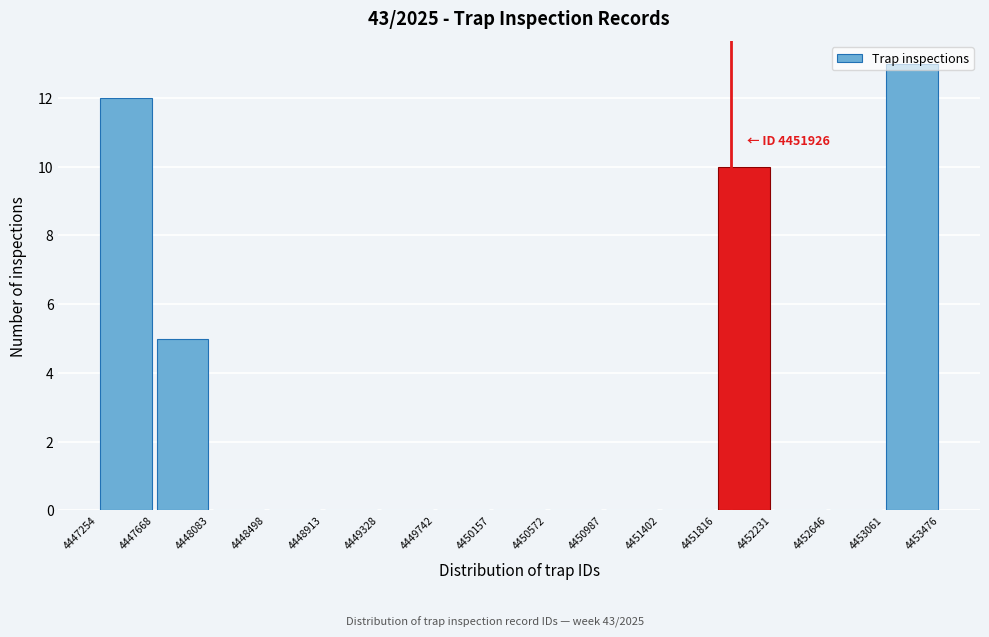

Over which range of the x-axis is the bar tallest?

4453061 to 4453476